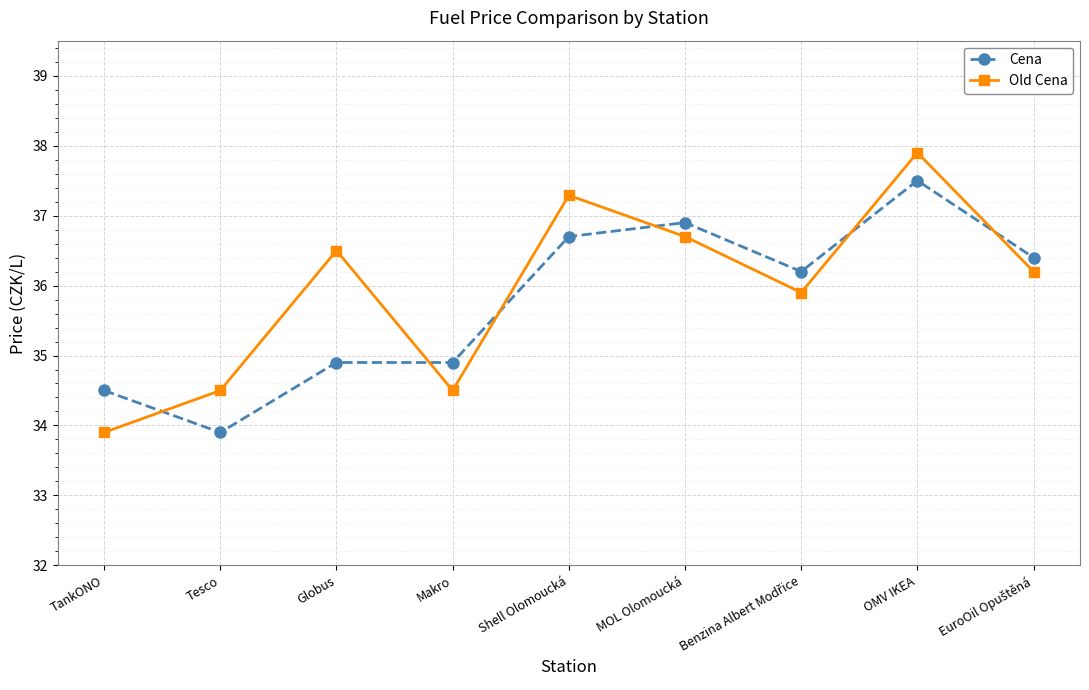

List the series in order of their overall mean, lowest first.

Cena, Old Cena